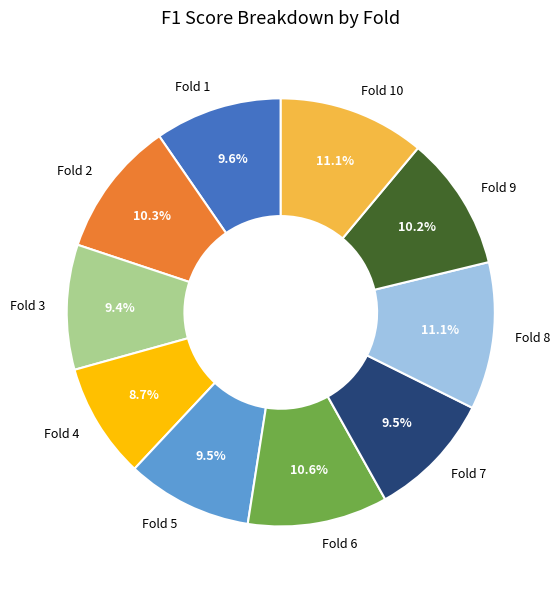

Is it true that Fold 9 is 2% of the pie?

False